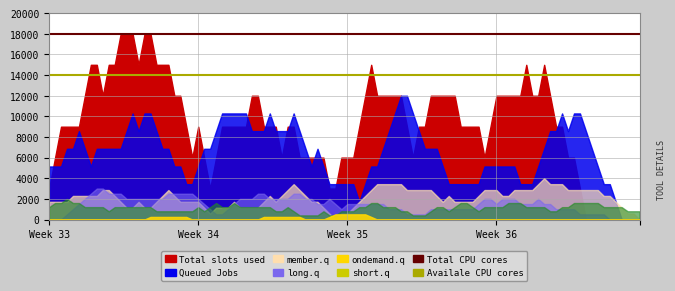

What is the sum of all Total CPU cores values?

36000